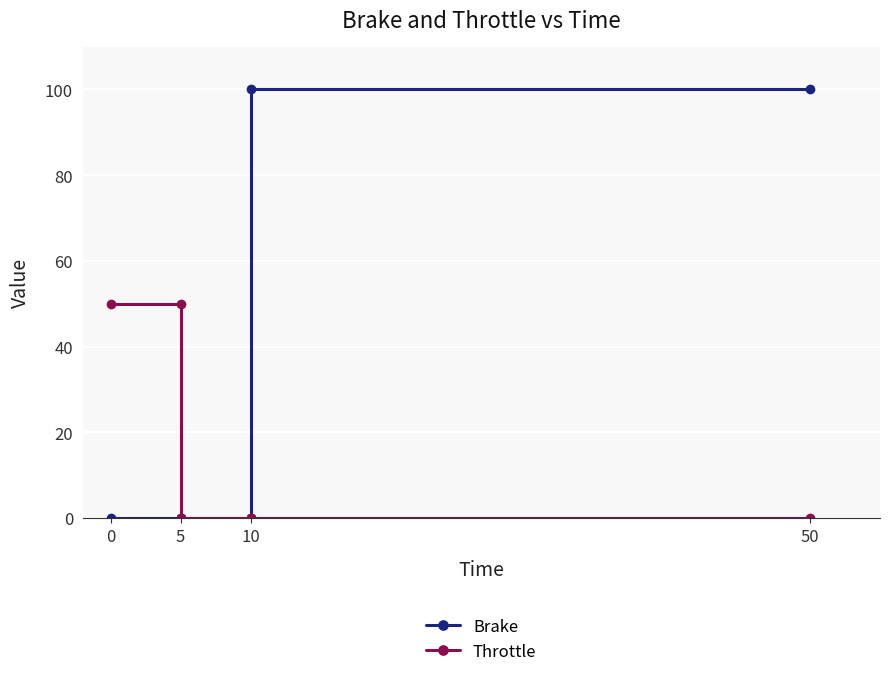

How many lines are shown in the chart?

2